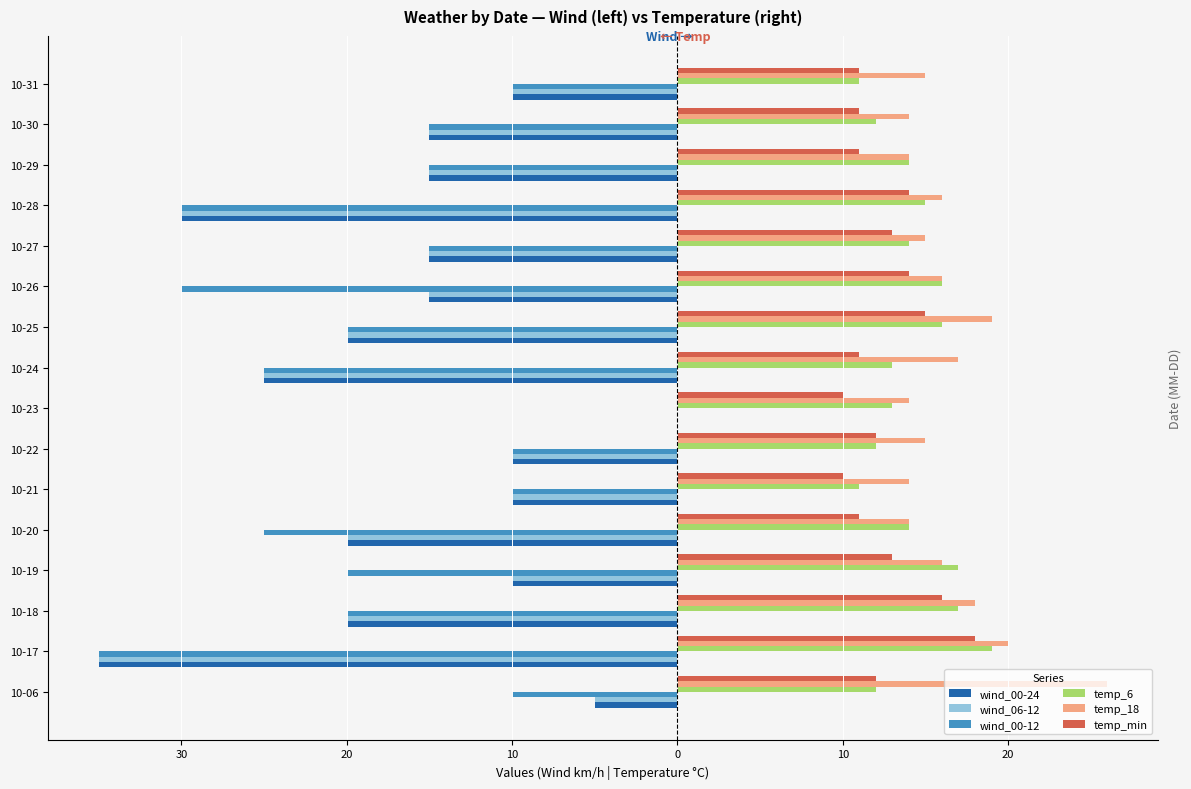

What are all the series names shown in the legend?

wind_00-24, wind_06-12, wind_00-12, temp_6, temp_18, temp_min